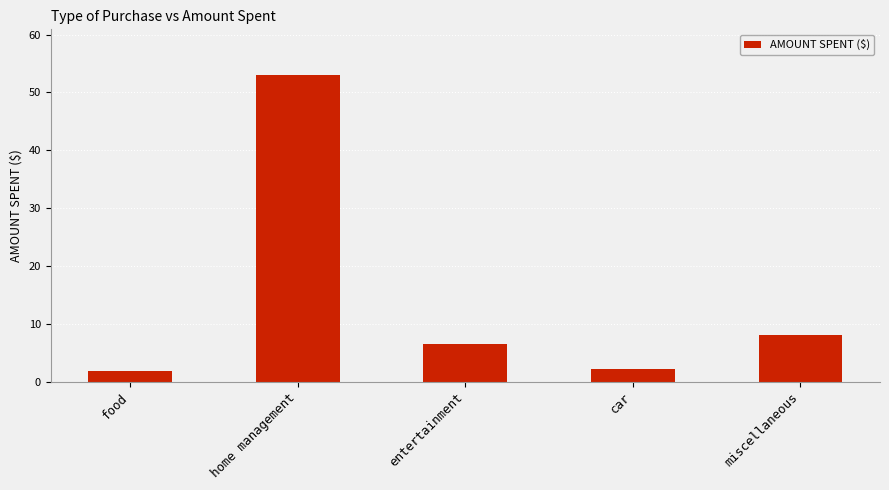

True or false: the data shows 53.0 at home management.

True